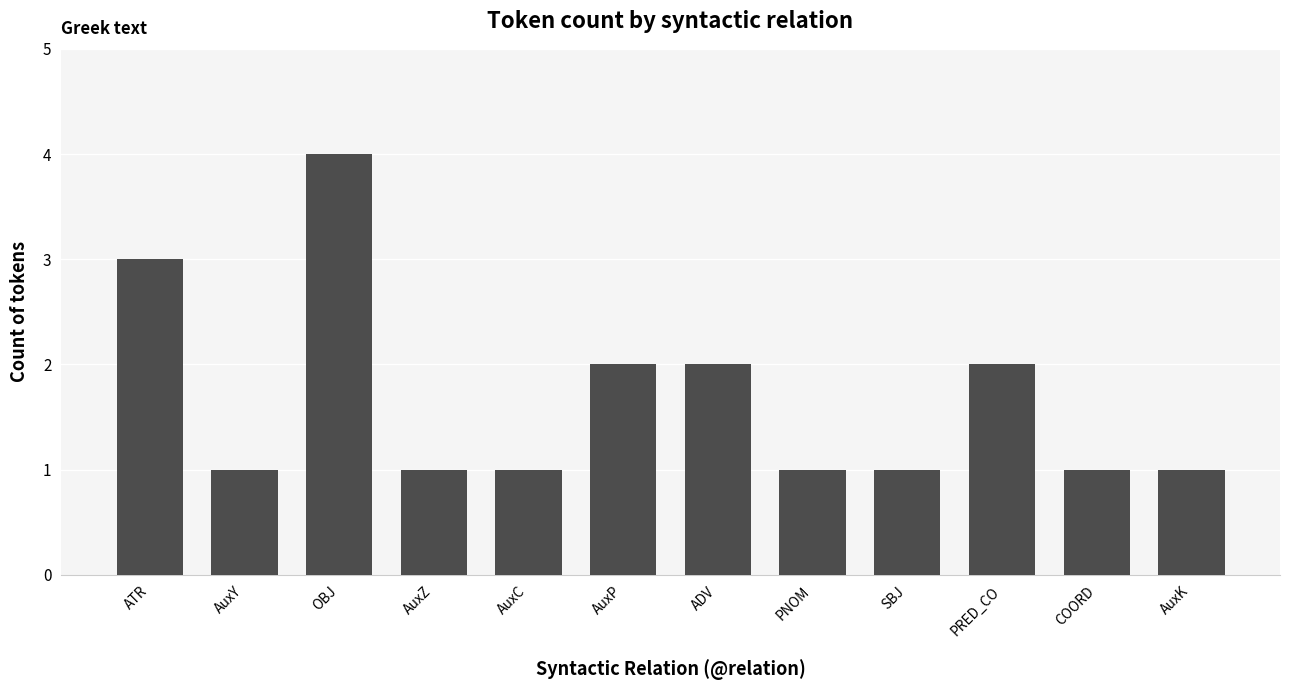

What is the change in value from ATR to AuxC?

-2